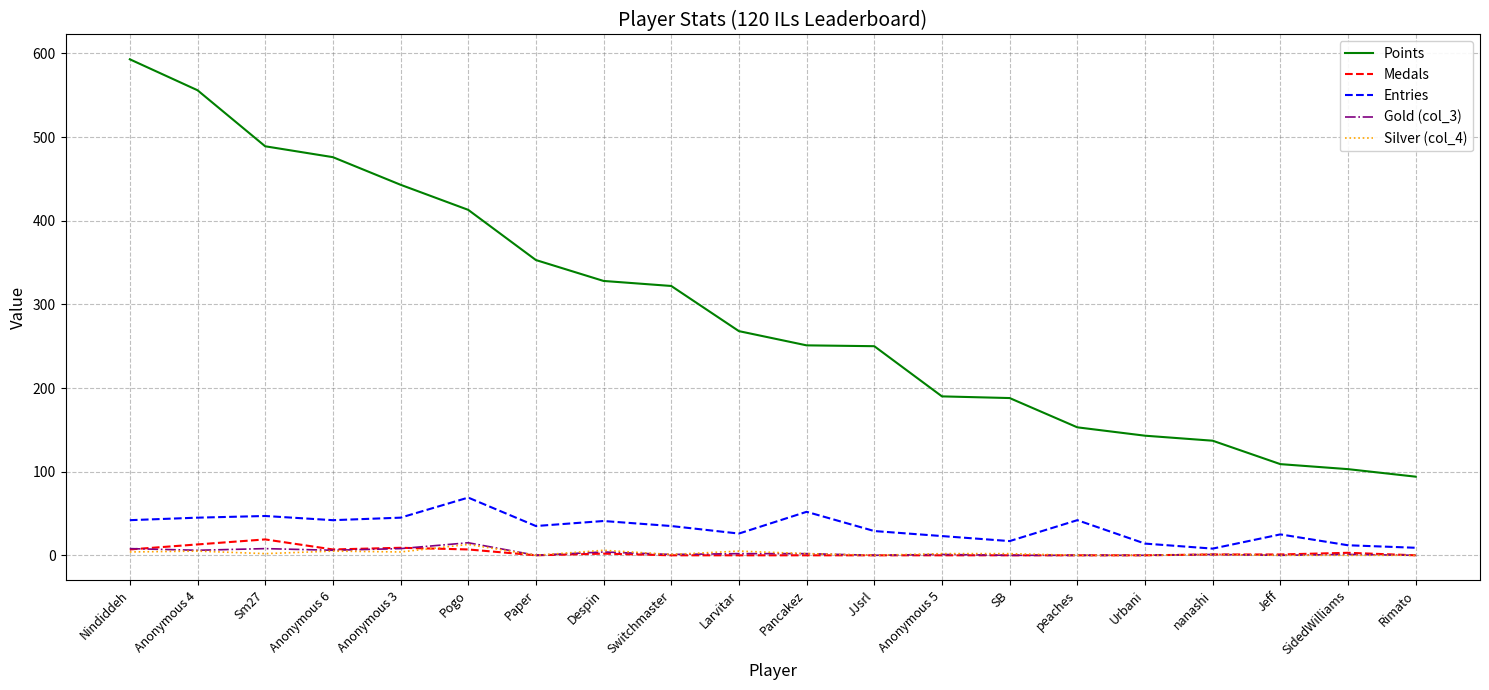

What is the sum of all Entries values?

658